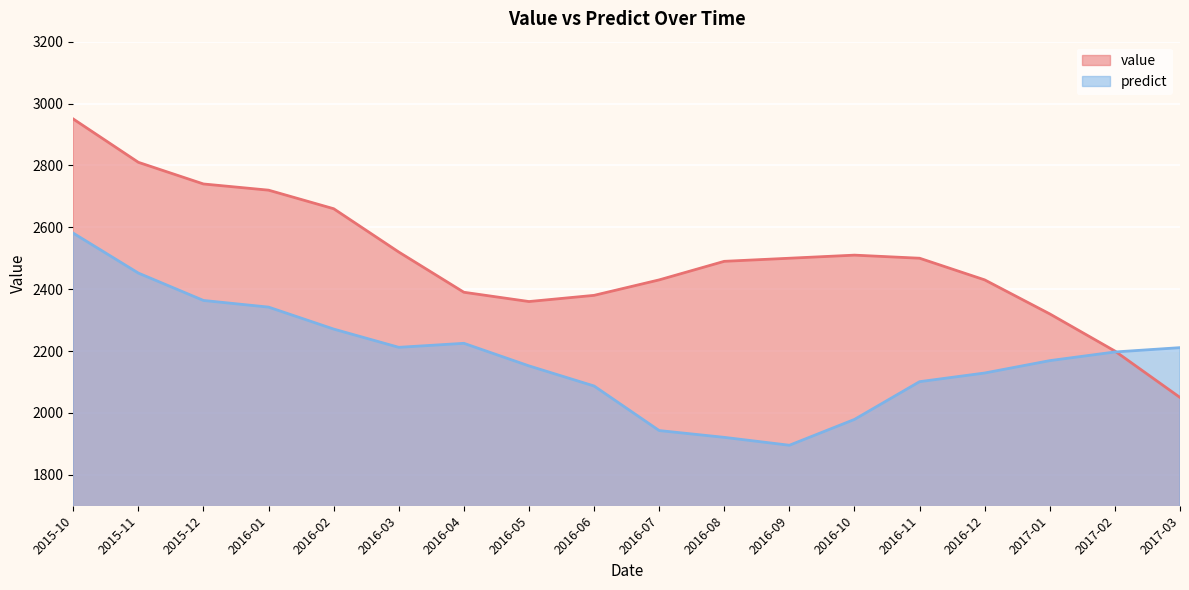

Which label corresponds to the largest value in the chart?

2015-10